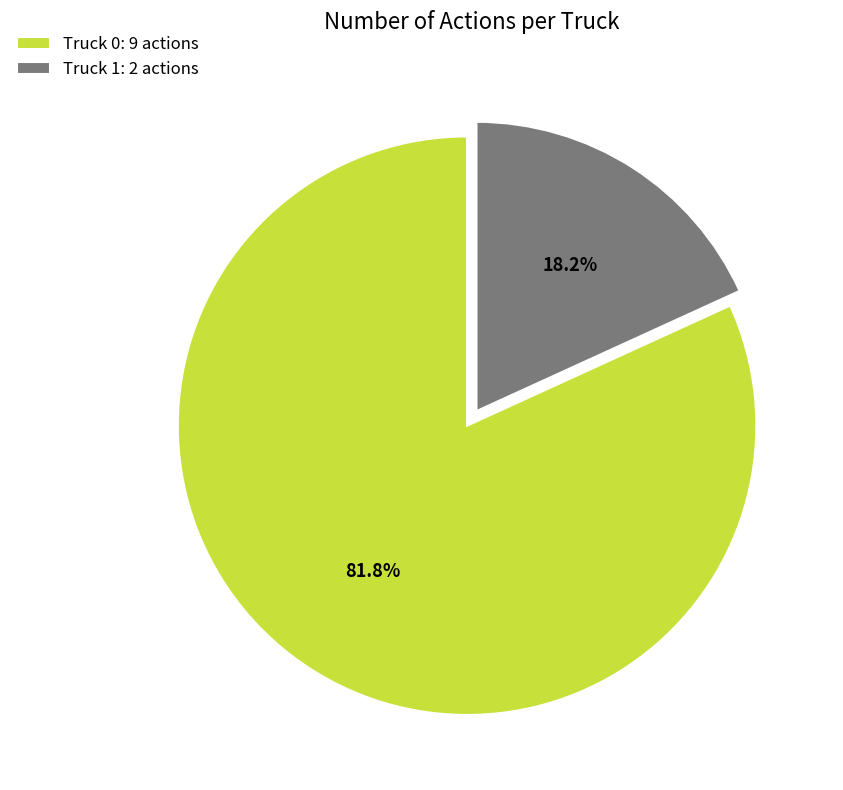

Which has a higher value, Truck 1: 2 actions or Truck 0: 9 actions?

Truck 0: 9 actions